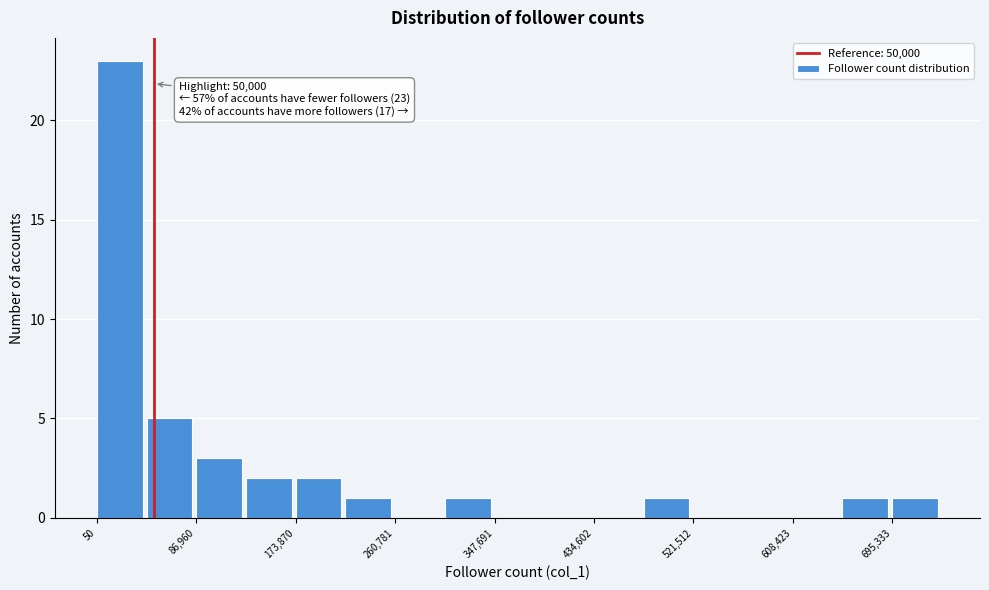

Over which range of the x-axis is the bar tallest?

0 to 40000